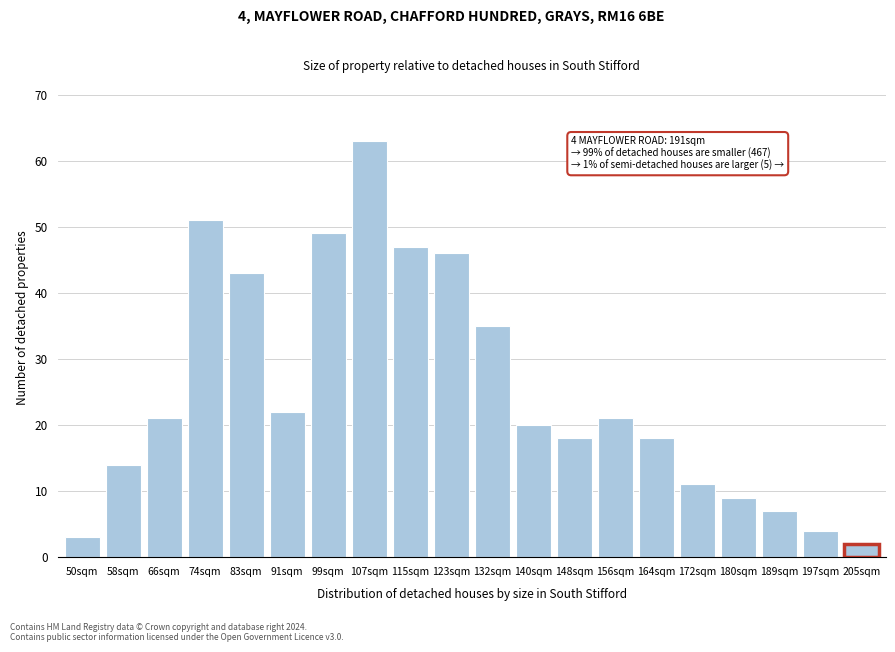

Reading left to right, list all the values displayed in this chart.

50sqm=3	58sqm=14	66sqm=21	74sqm=51	83sqm=43	91sqm=22	99sqm=49	107sqm=63	115sqm=47	123sqm=46	132sqm=35	140sqm=20	148sqm=18	156sqm=21	164sqm=18	172sqm=11	180sqm=9	189sqm=7	197sqm=4	205sqm=2